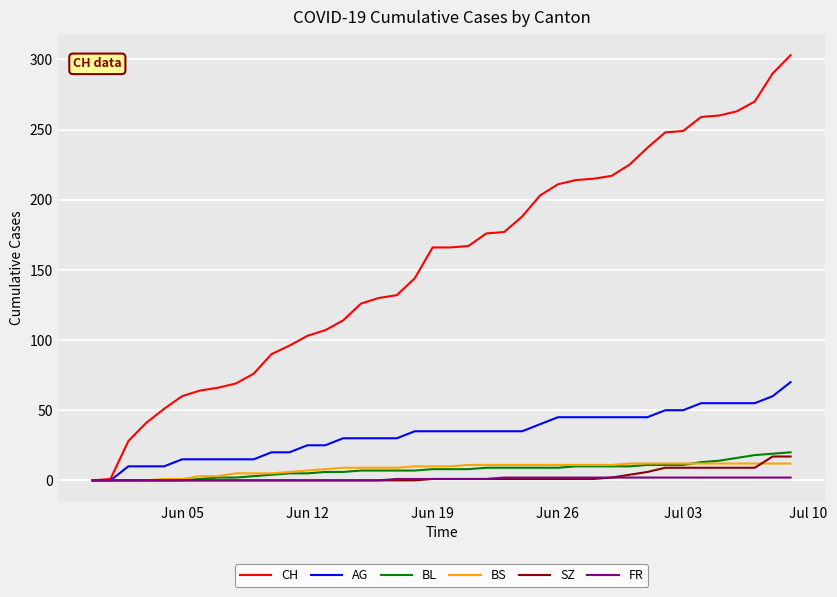

What is the highest value of the CH series?

303